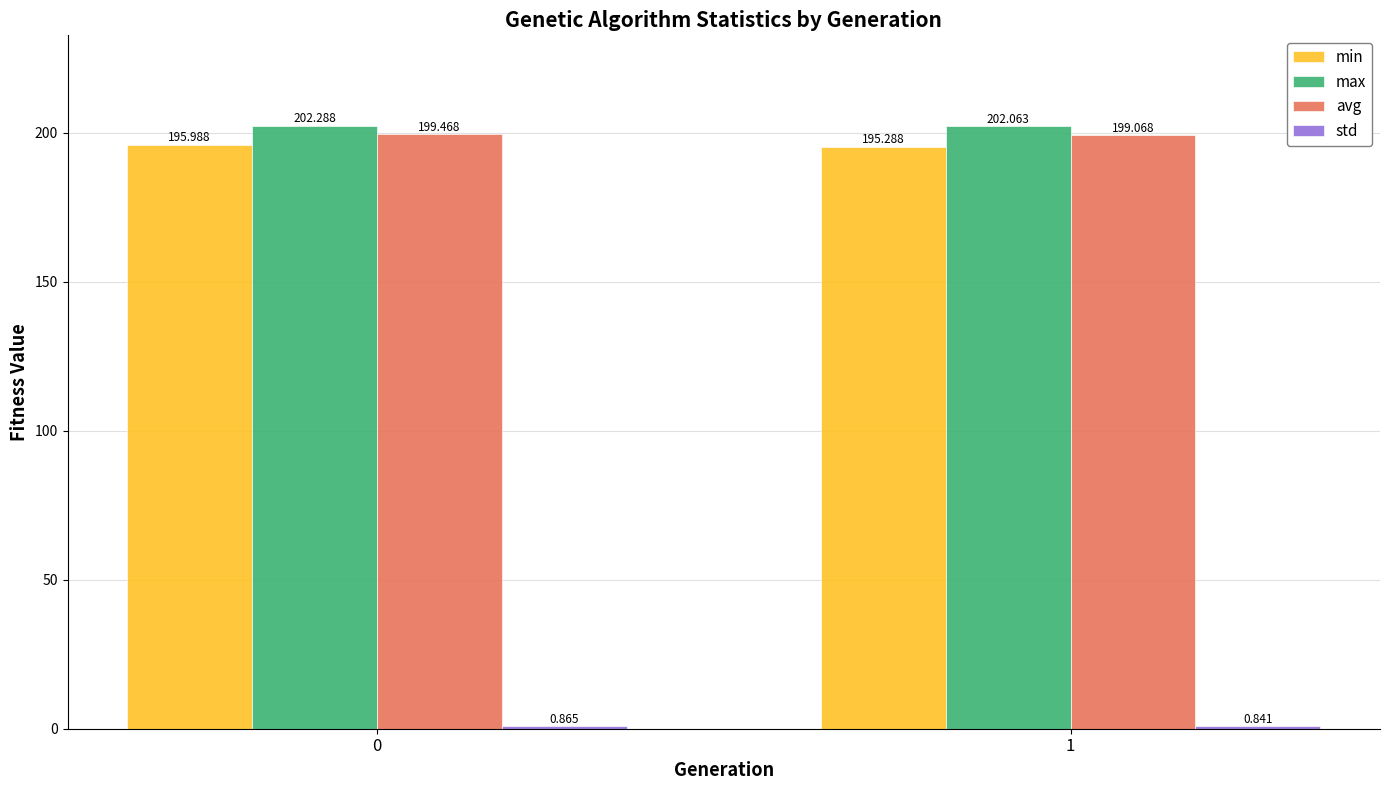

How many groups of bars are there?

2